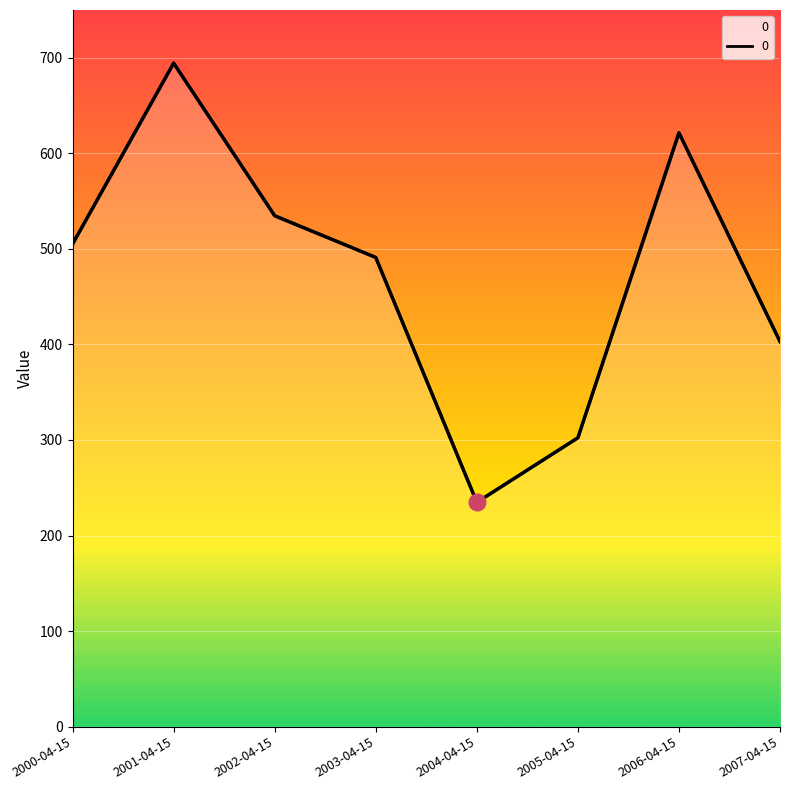

How many lines are shown in the chart?

1